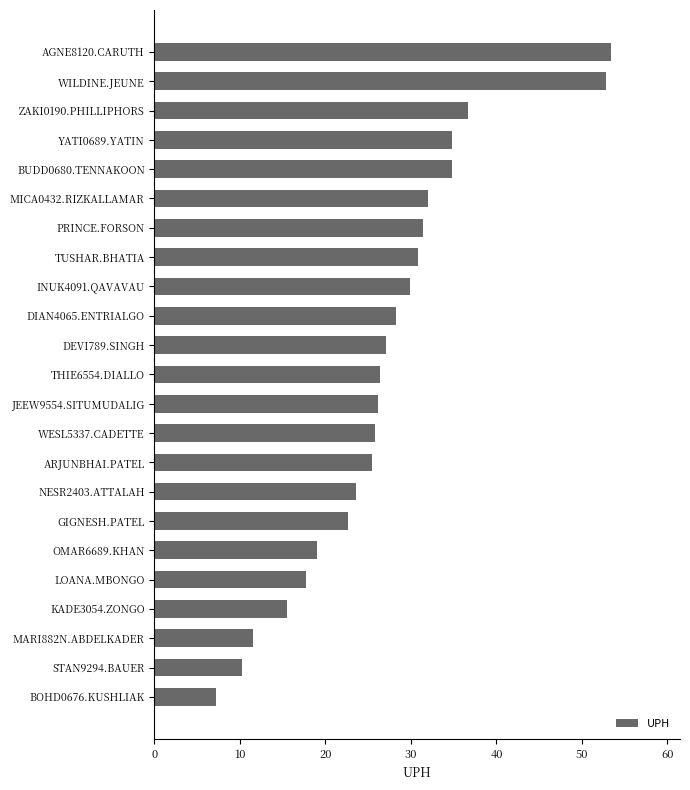

What is the sum of the values at TUSHAR.BHATIA and MICA0432.RIZKALLAMAR?

62.8